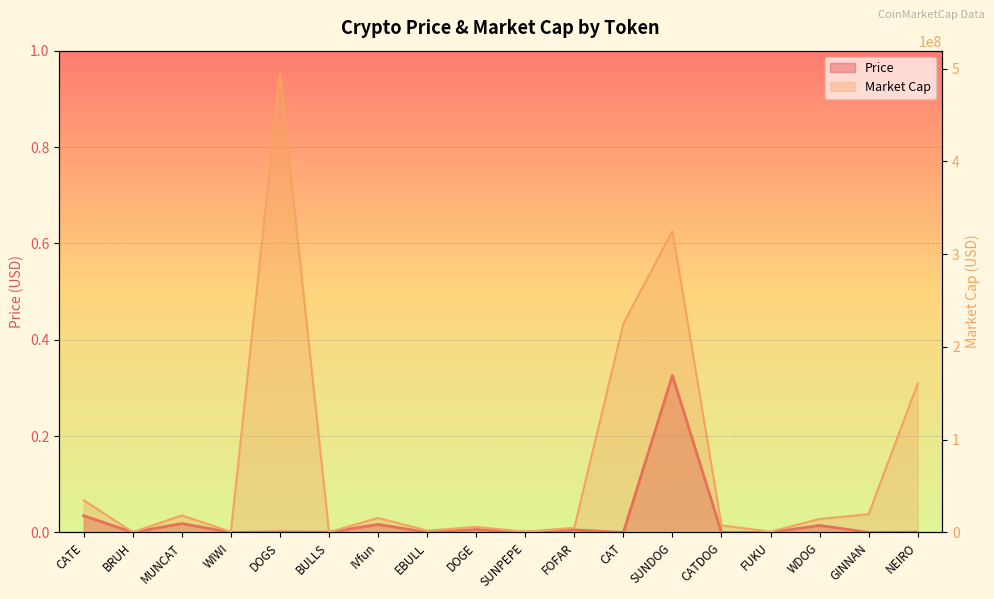

Between FOFAR and SUNDOG, which is larger?

SUNDOG